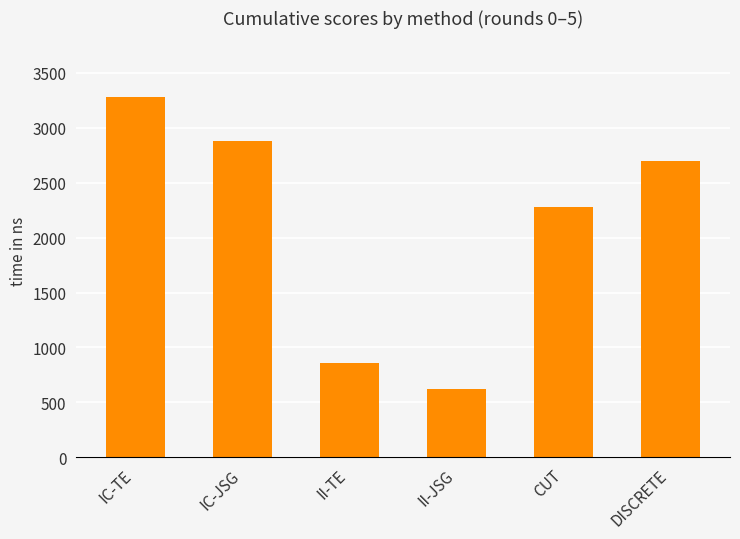

Reading left to right, list all the values displayed in this chart.

IC-TE=3280	IC-JSG=2880	II-TE=860	II-JSG=620	CUT=2280	DISCRETE=2700